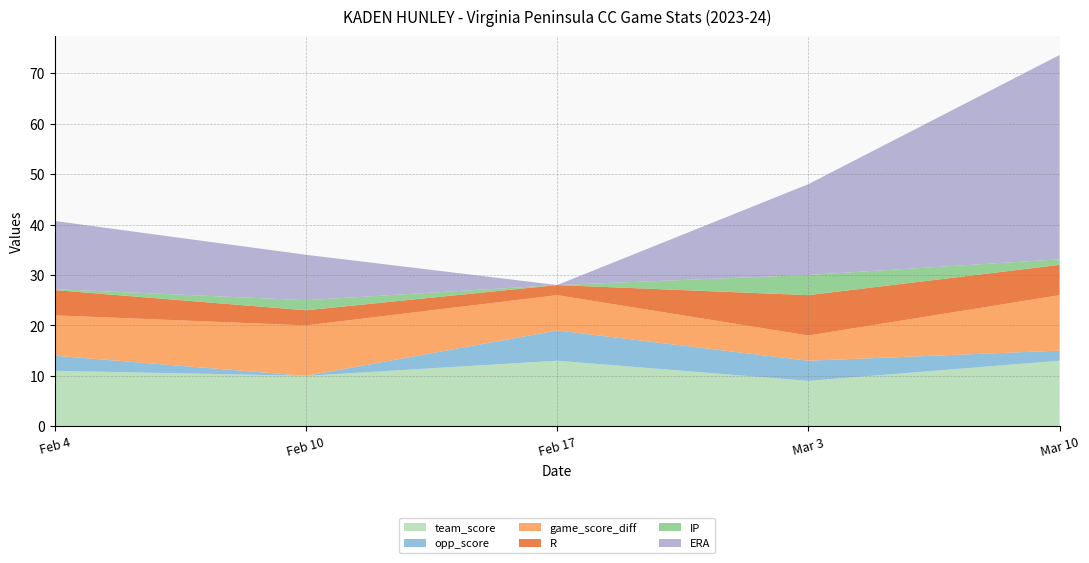

Reading left to right, what are all the values shown in this chart?

team_score: 11.0	10.0	13.0	9.0	13.0
opp_score: 3.0	0.0	6.0	4.0	2.0
game_score_diff: 8.0	10.0	7.0	5.0	11.0
R: 5.0	3.0	2.0	8.0	6.0
IP: 0.2	2.0	0.0	4.0	1.1
ERA: 13.5	9.0	0.0	18.0	40.5